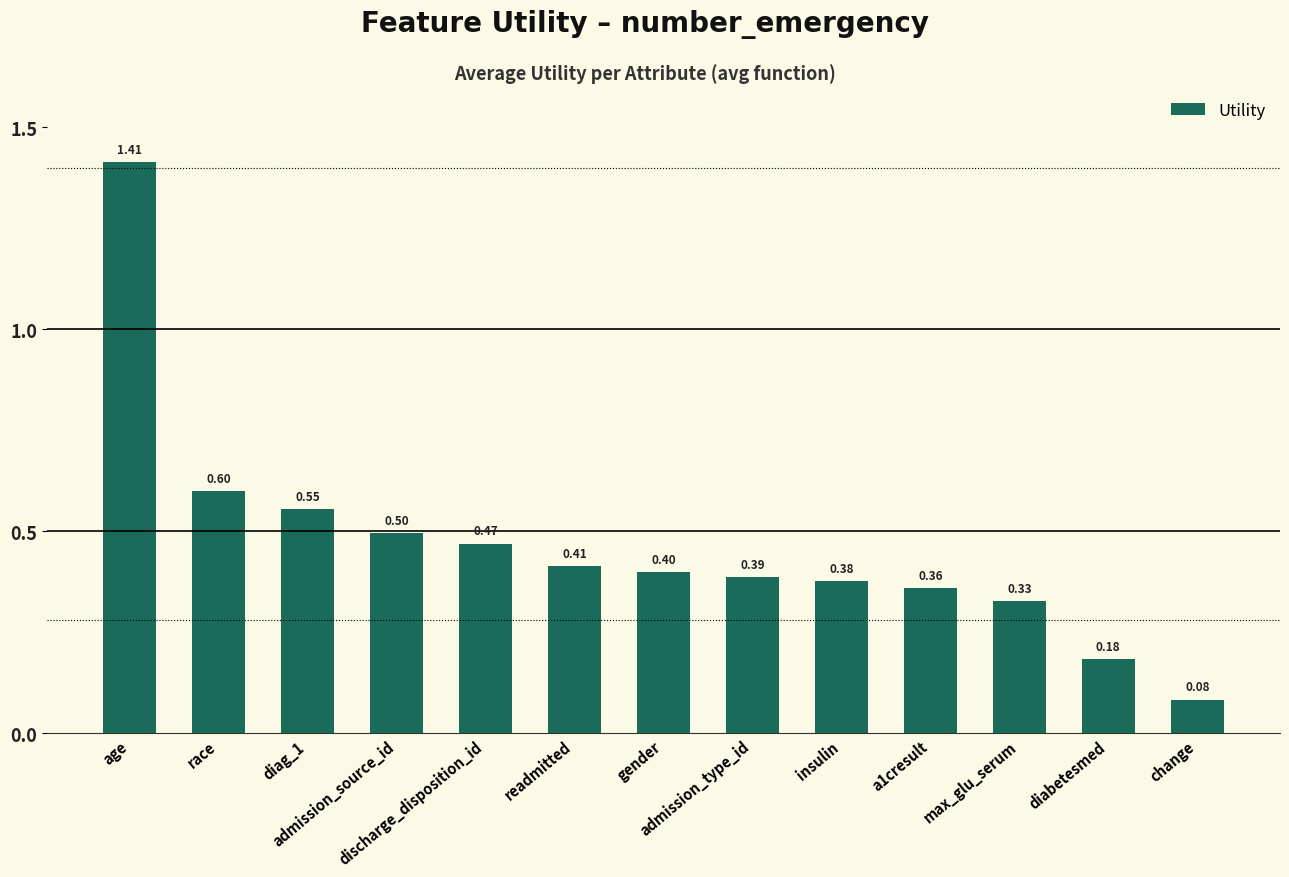

What is the value of the 7th bar from the left?

0.4